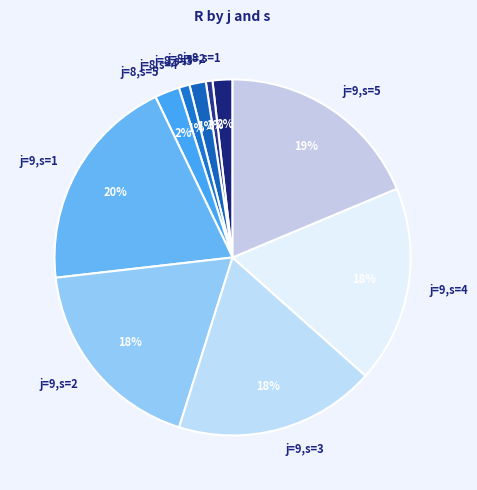

Does any single category account for the majority?

No